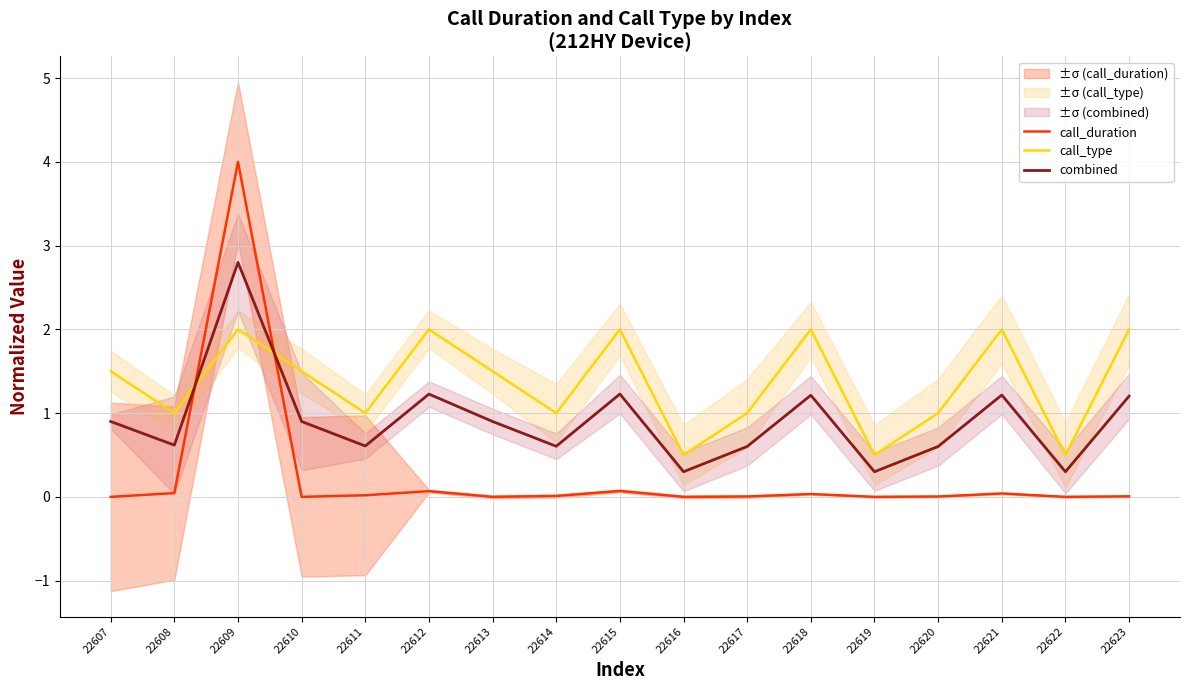

What is the total value across all series at 22613?

2.4